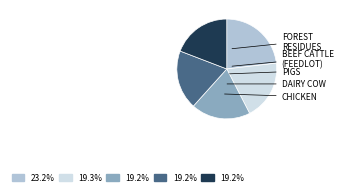

Does any single category account for the majority?

No